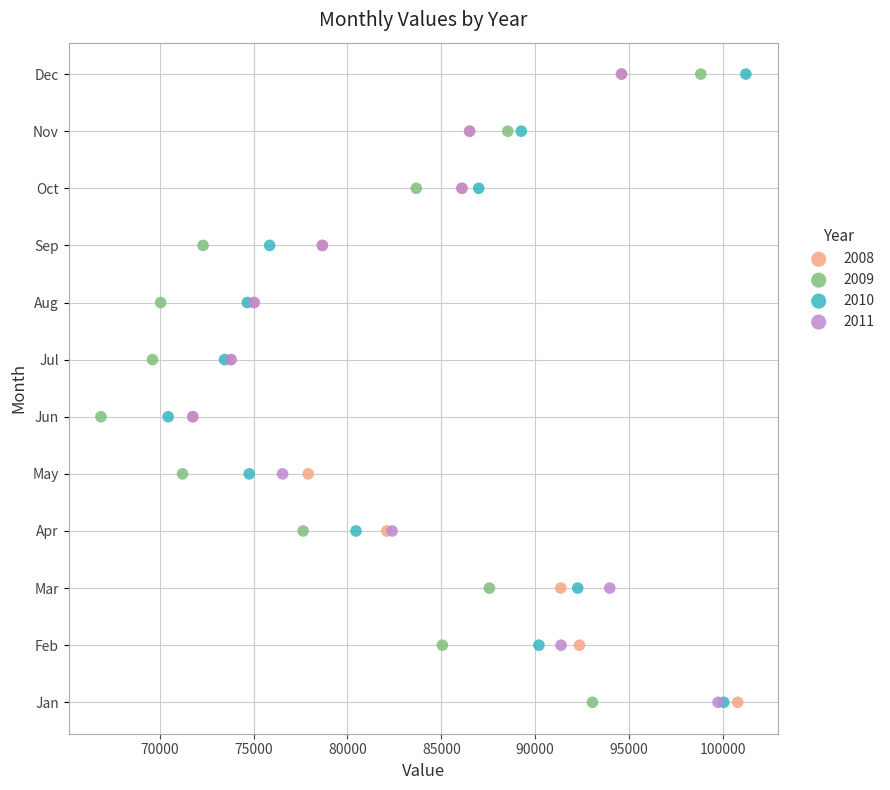

What are all the series names shown in the legend?

2008, 2009, 2010, 2011